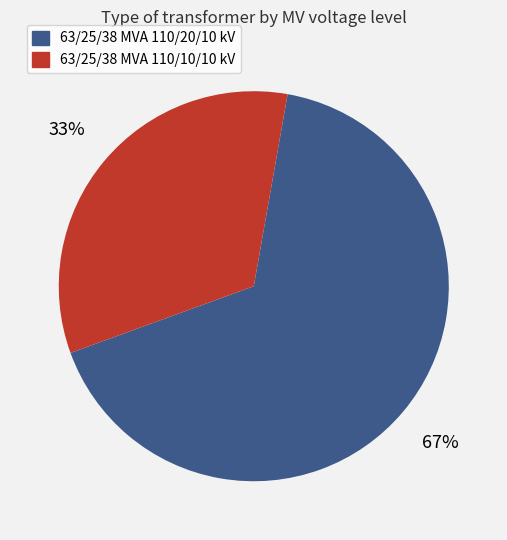

To the nearest percent, what percentage of the pie is 63/25/38 MVA 110/20/10 kV?

67%